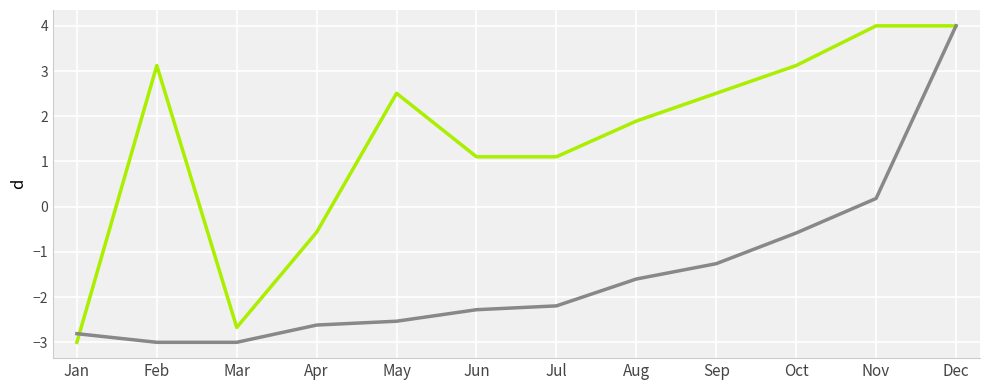

What is the maximum value shown in the chart?

4.0